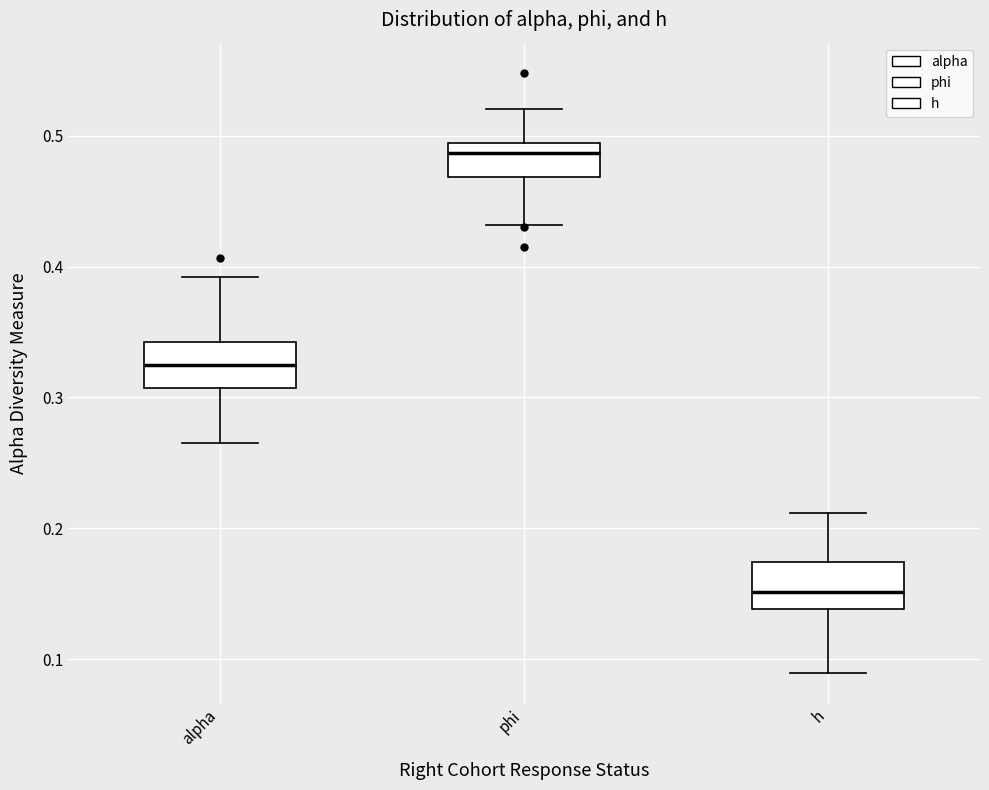

Which box has the lowest median line?

h